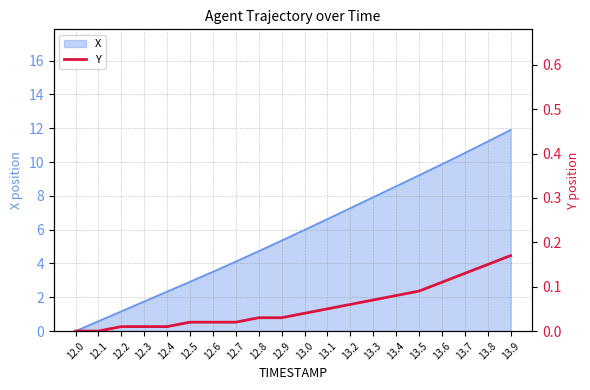

Reading right to left, extract all data points from this chart.

13.9=0.2	13.8=0.2	13.7=0.1	13.6=0.1	13.5=0.1	13.4=0.1	13.3=0.1	13.2=0.1	13.1=0.0	13.0=0.0	12.9=0.0	12.8=0.0	12.7=0.0	12.6=0.0	12.5=0.0	12.4=0.0	12.3=0.0	12.2=0.0	12.1=0.0	12.0=0.0